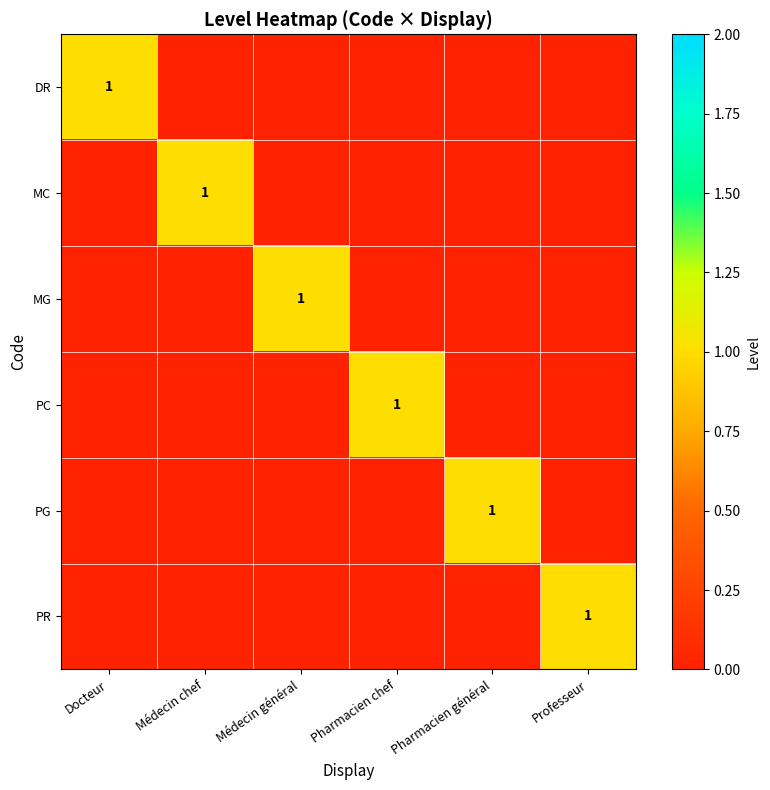

True or false: MC has a value of 1 at Professeur.

False